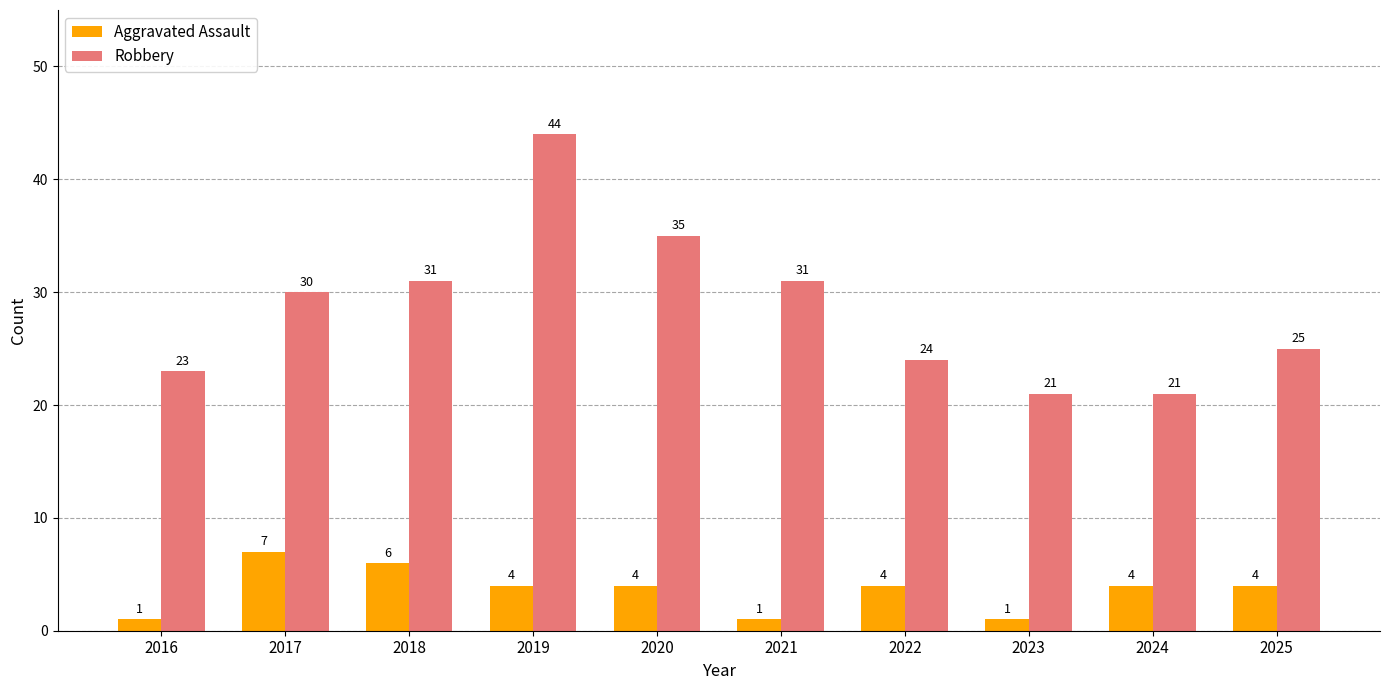

At which label does Aggravated Assault first exceed 4?

2017